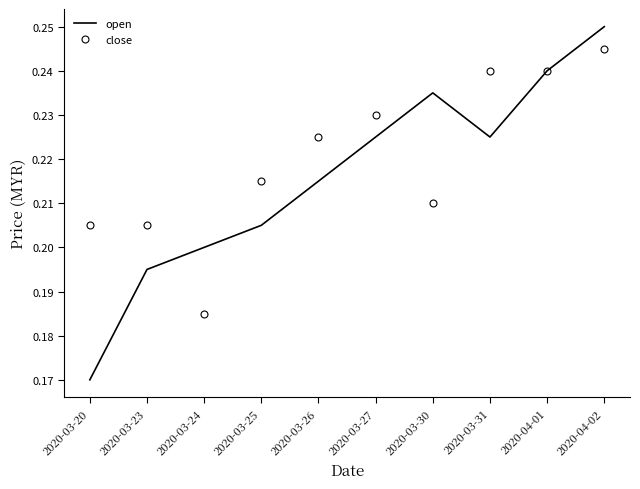

What are all the series names shown in the legend?

open, close